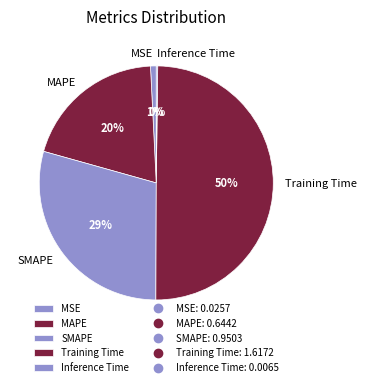

Does MAPE account for over 50% of the chart?

No